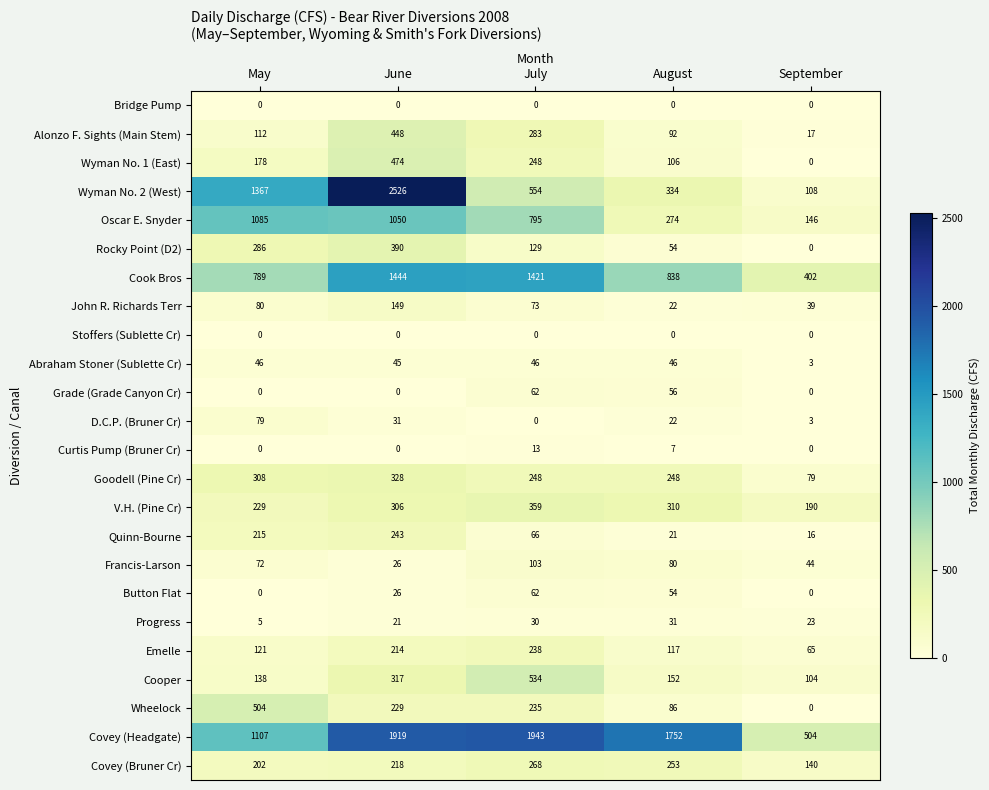

True or false: Progress has a value of 30 at July.

True